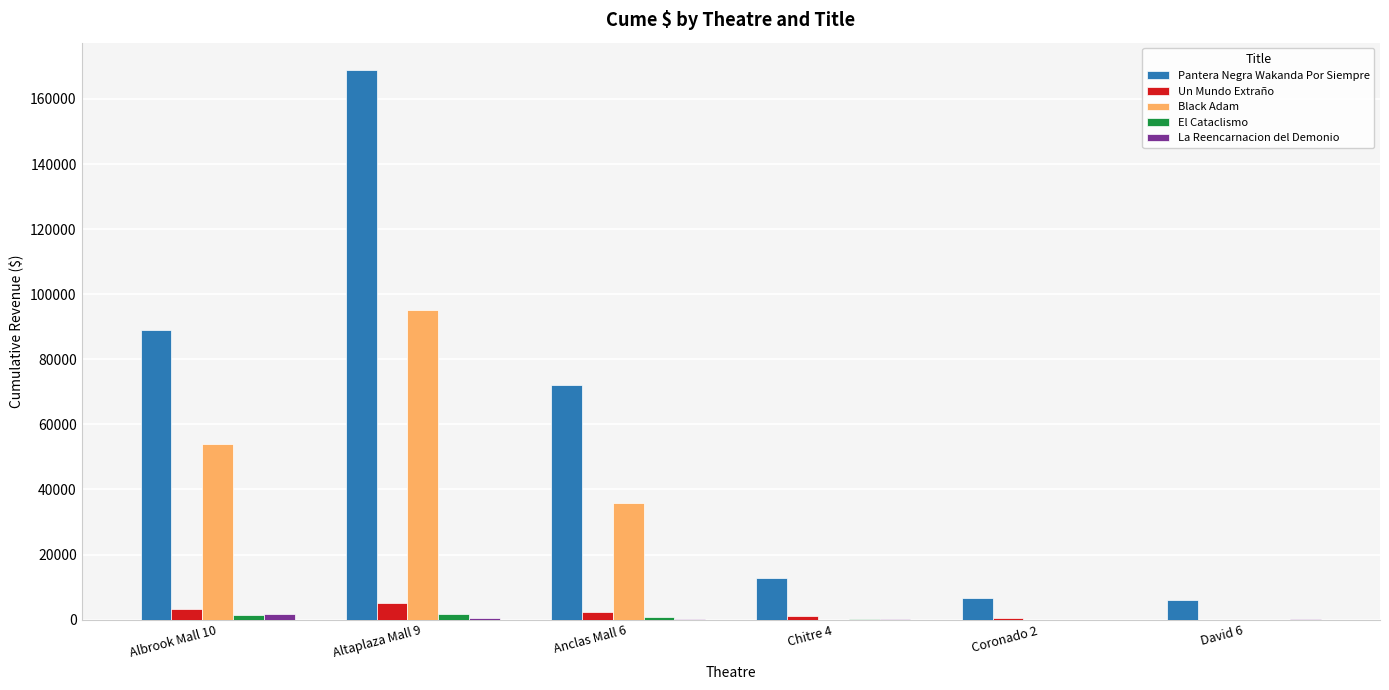

Which category has the highest value across all series?

Altaplaza Mall 9